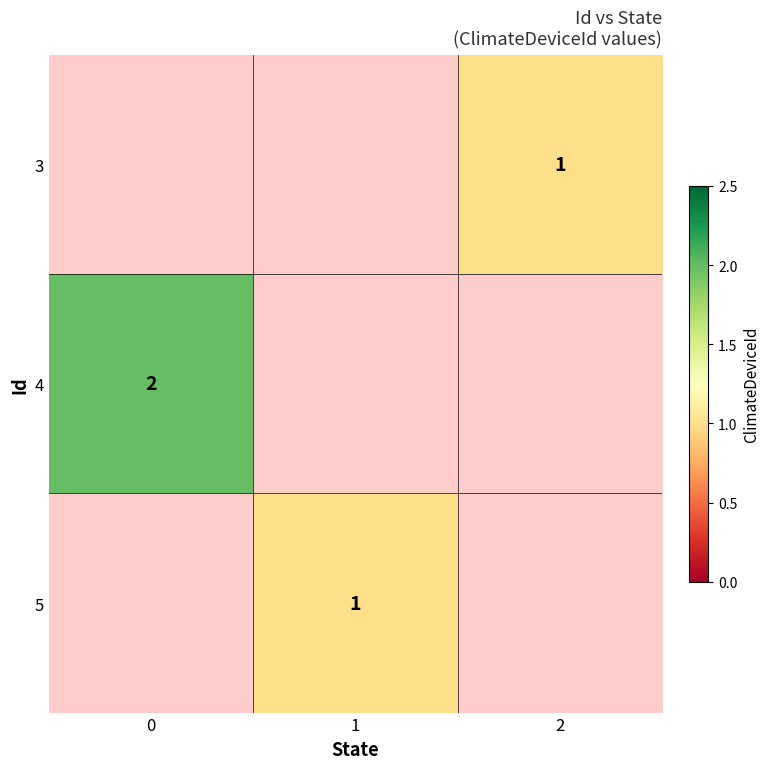

True or false: 5 has a value of 2 at 1.

False